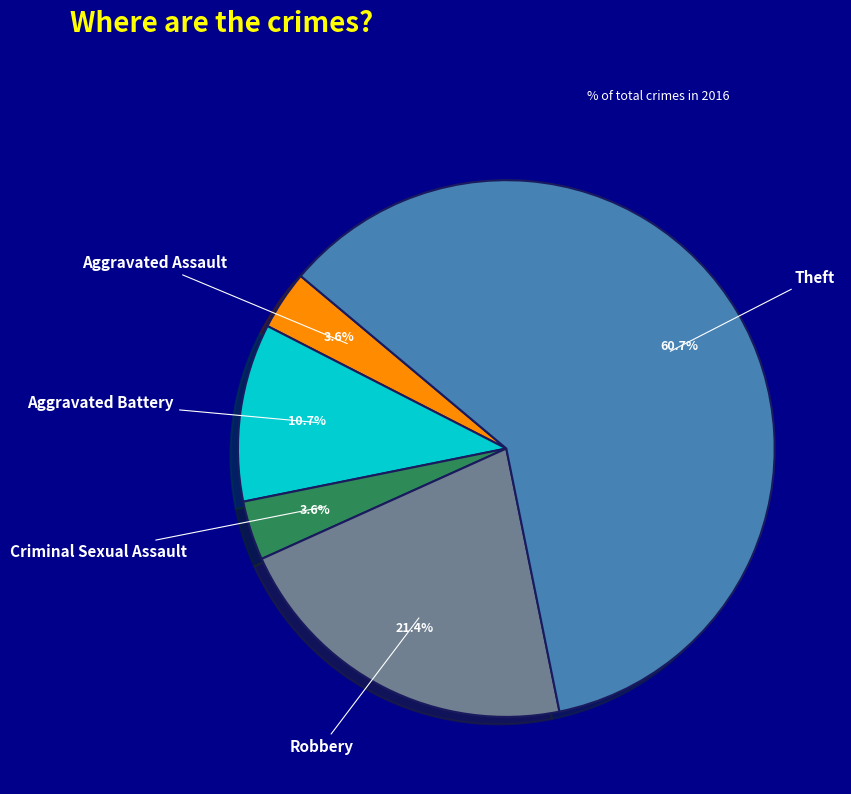

Which slice is the largest?

Theft